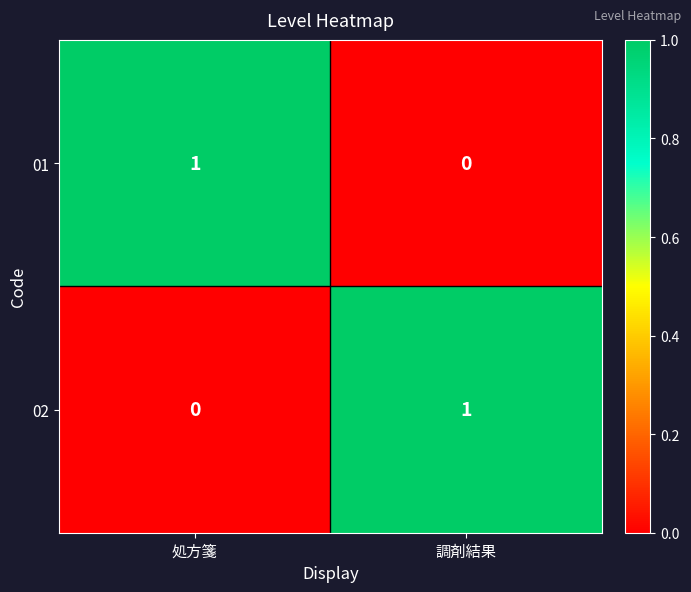

Where is 02 nearest to the value 0?

処方箋